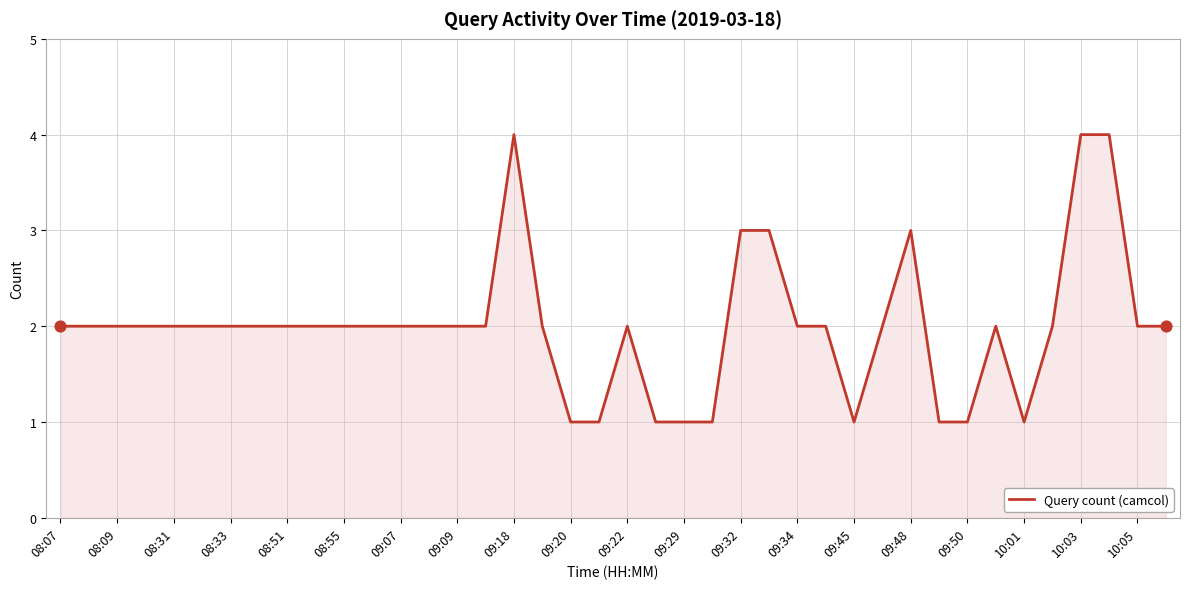

What is the difference between the maximum and minimum values?

3